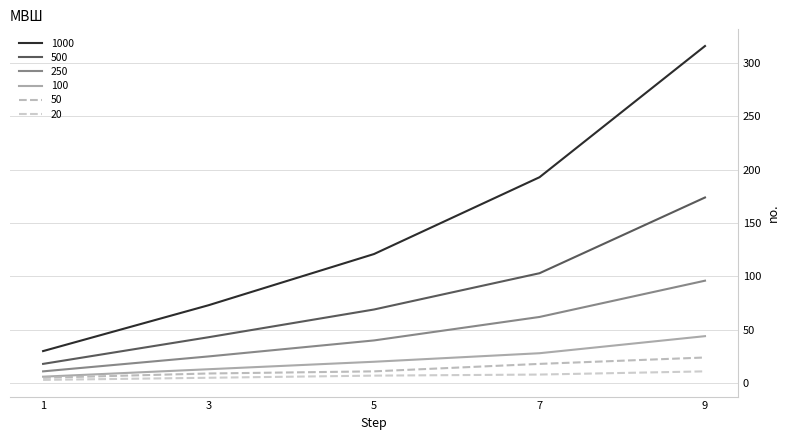

List the series in order of their peak value, lowest first.

20, 50, 100, 250, 500, 1000